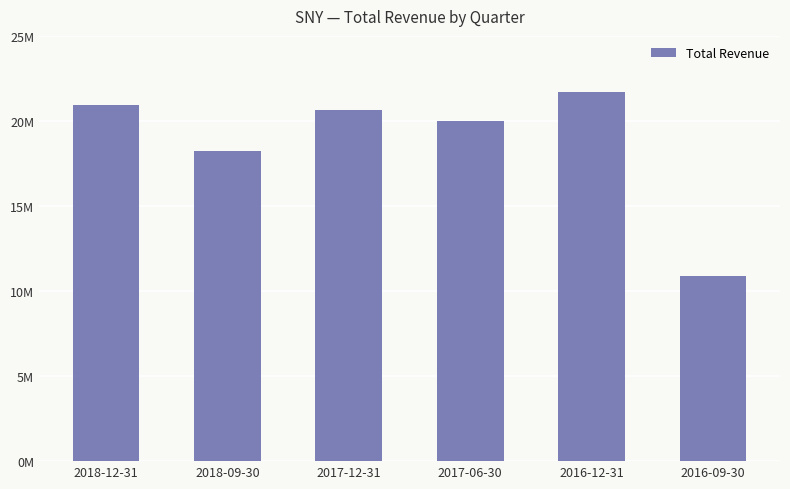

Does the chart contain any negative values?

No